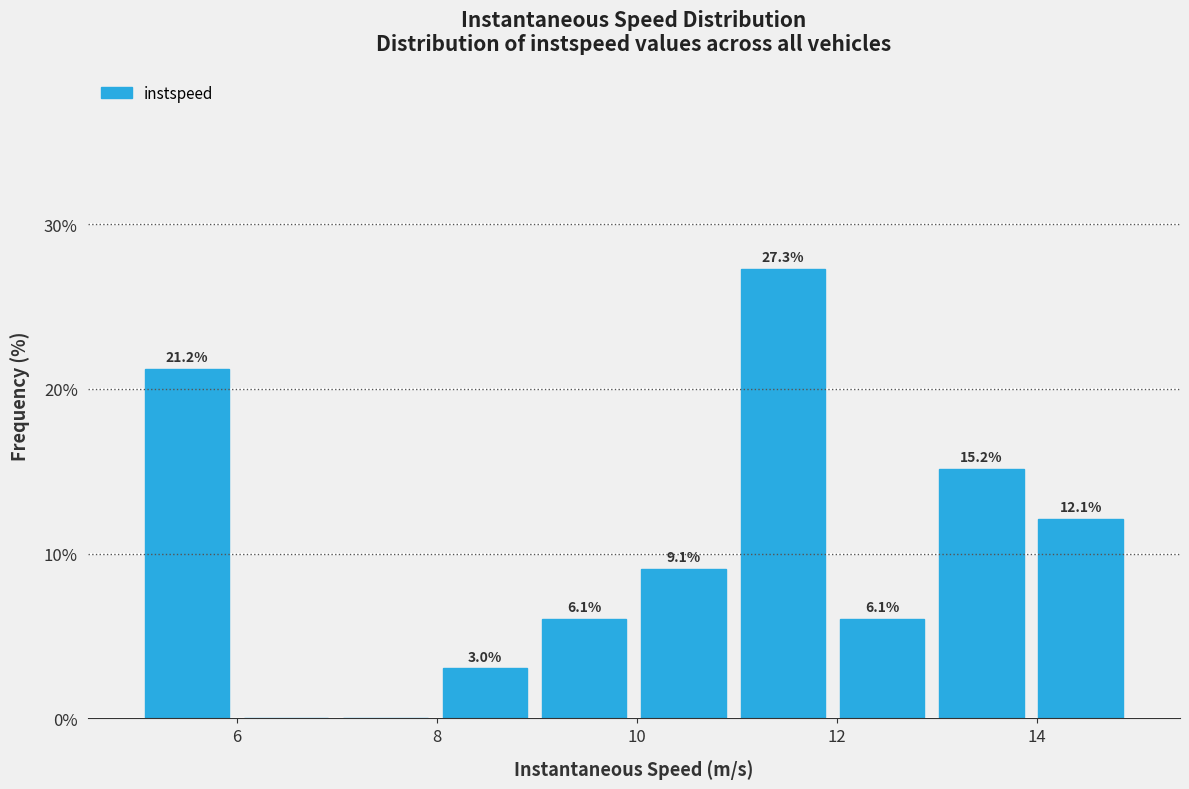

Over which range of the x-axis is the bar tallest?

11 to 12